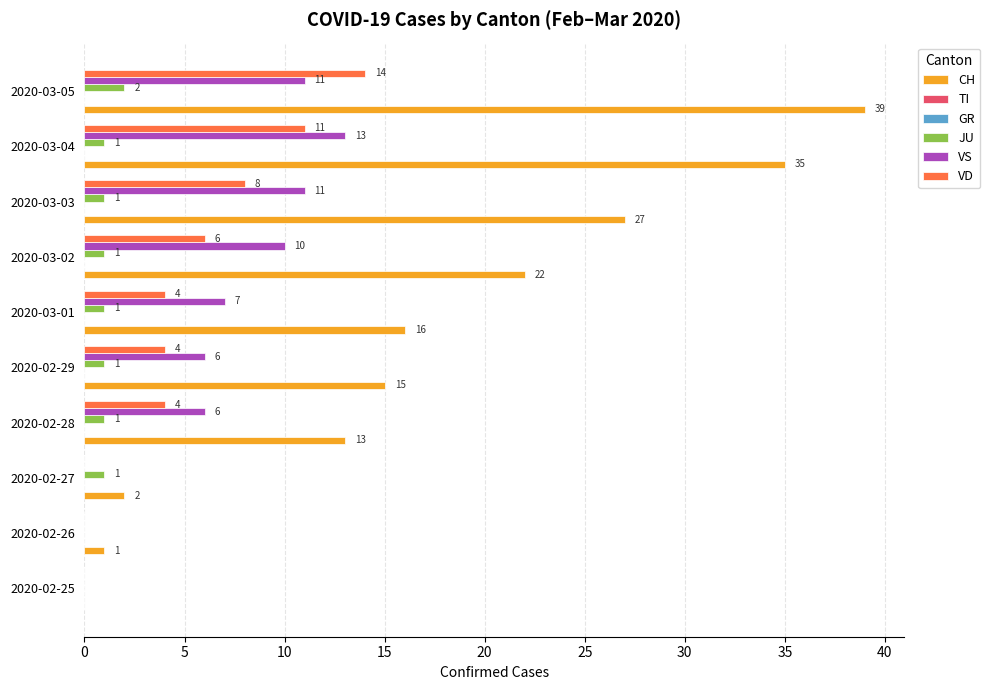

Which series has the widest spread of values?

CH